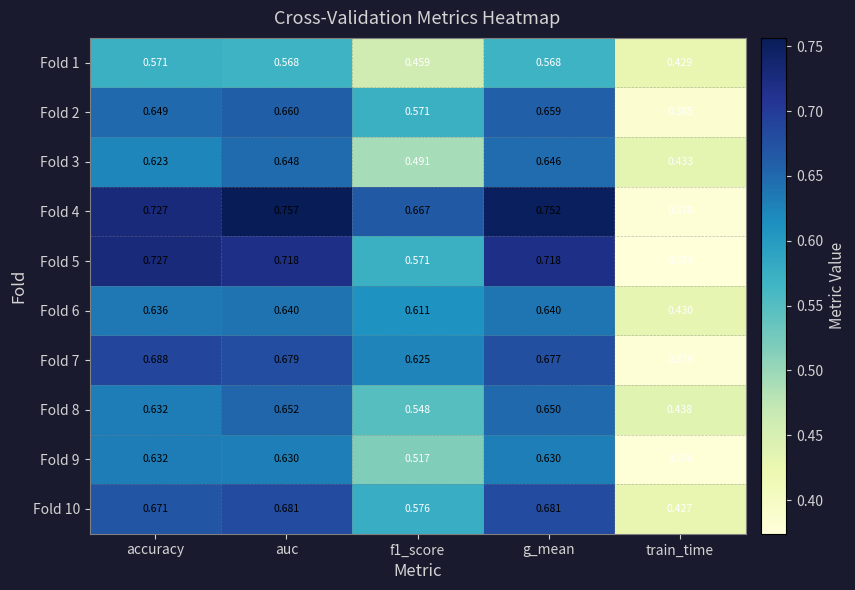

At which label does Fold 2 reach its minimum?

train_time